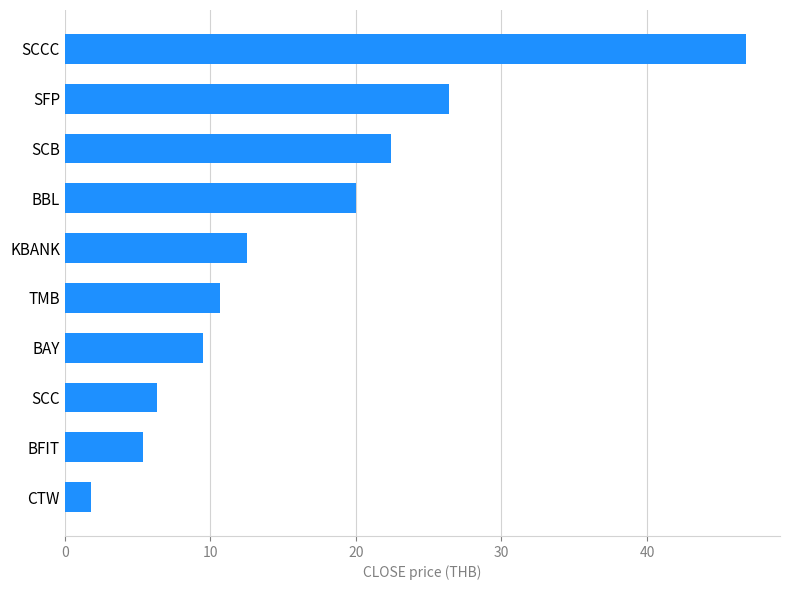

Read the value at BFIT.

5.4